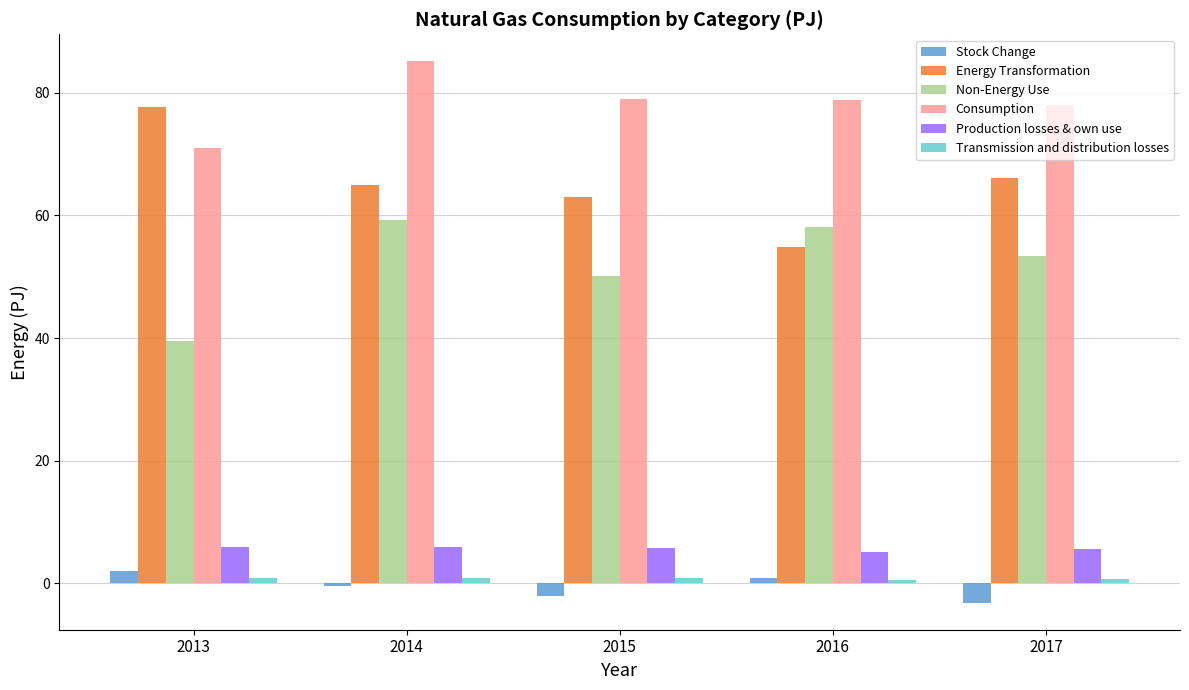

Which category has the highest value across all series?

2014